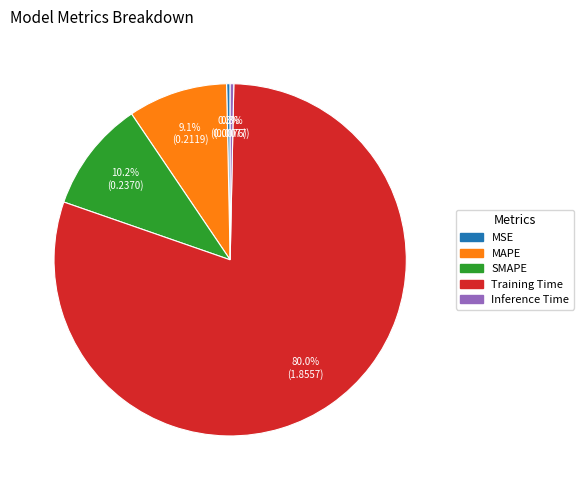

To the nearest percent, what is the average slice percentage?

20%